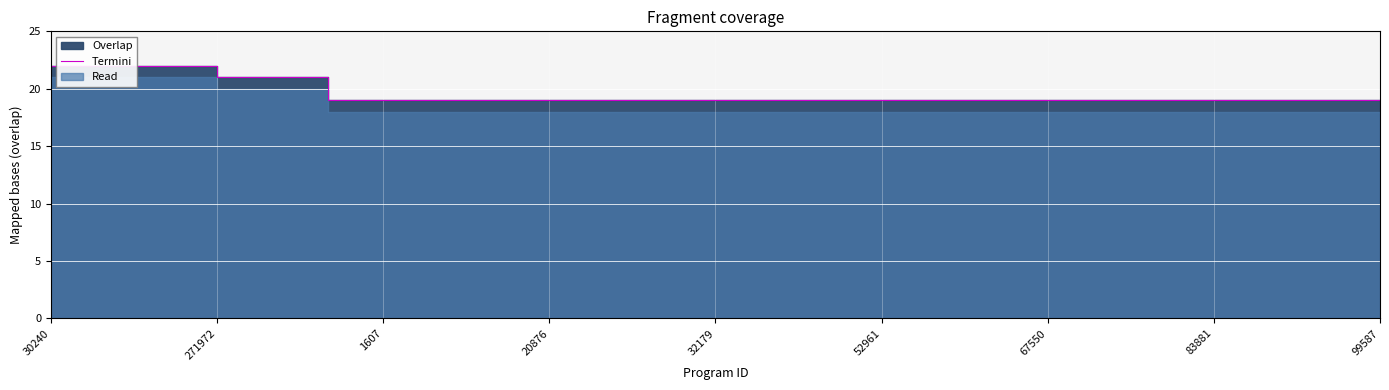

What is the difference between the maximum and minimum values?

3